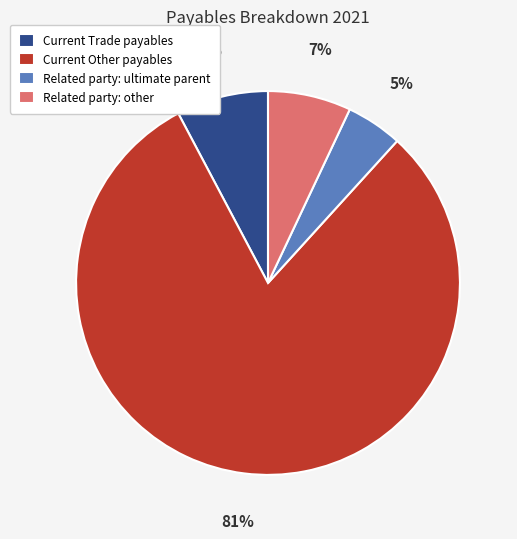

To the nearest percent, what portion does Related party: other represent?

7%